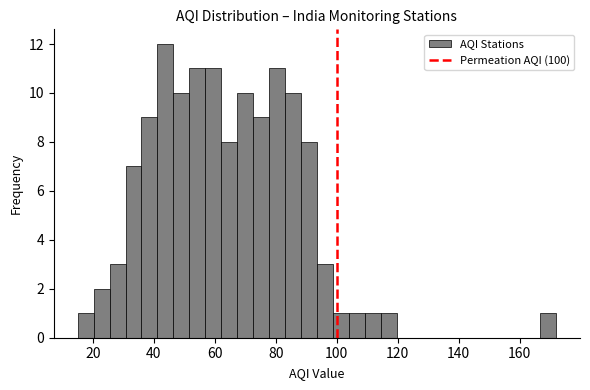

Around what value on the x-axis is the tallest bar? Give the approximate position of its centre, as read against the axis.

44